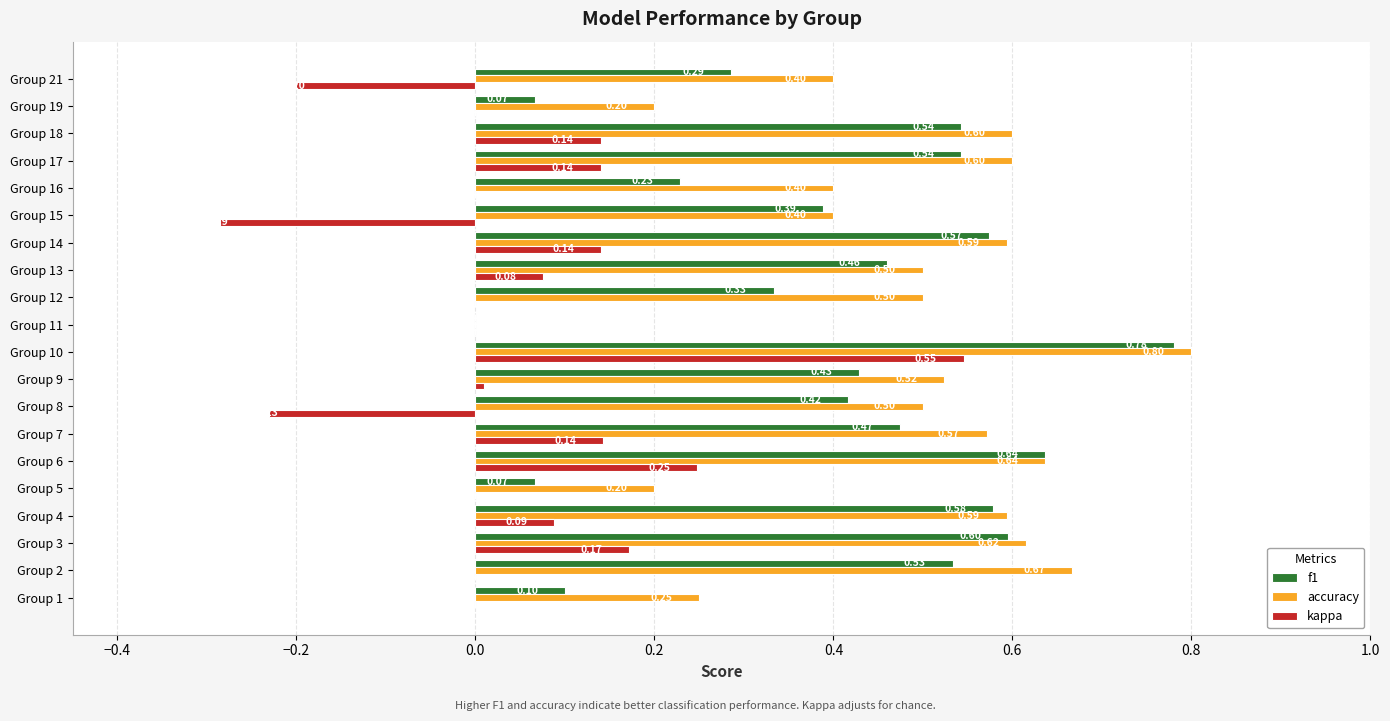

What is the sum of all kappa values?

1.0